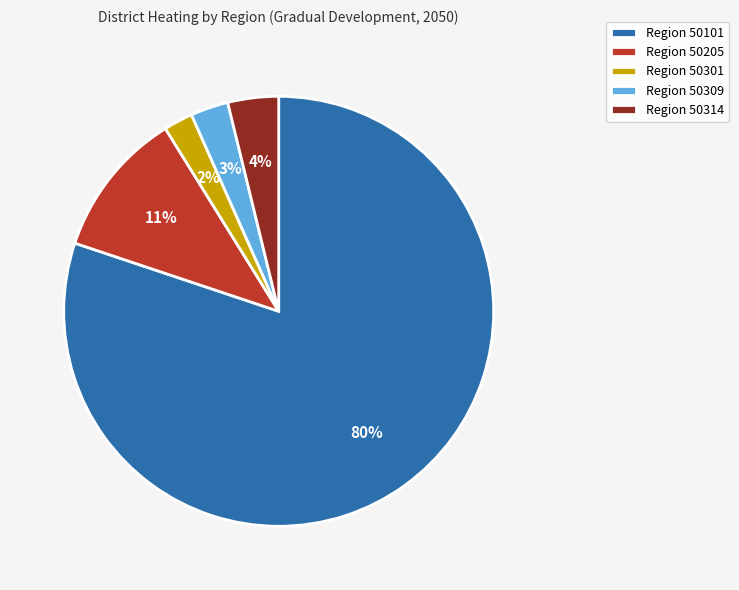

Which category has the smallest portion of the pie?

Region 50301